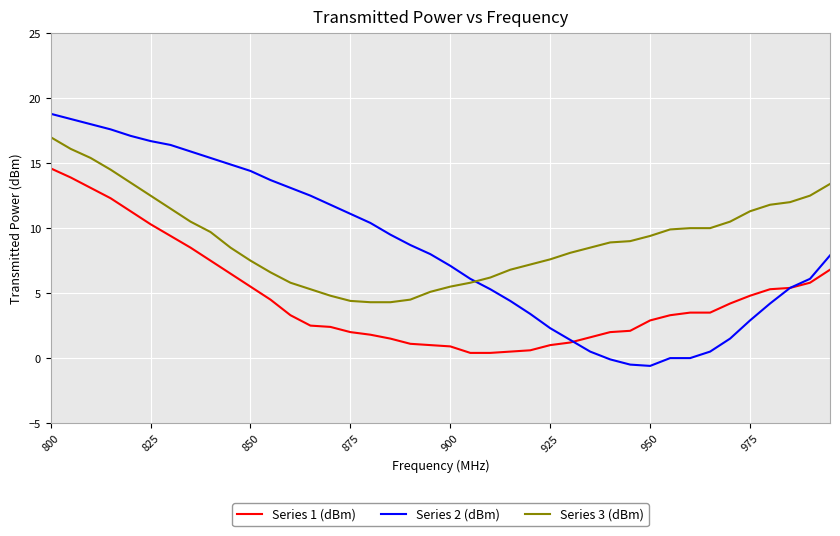

What is the maximum value shown in the chart?

18.8